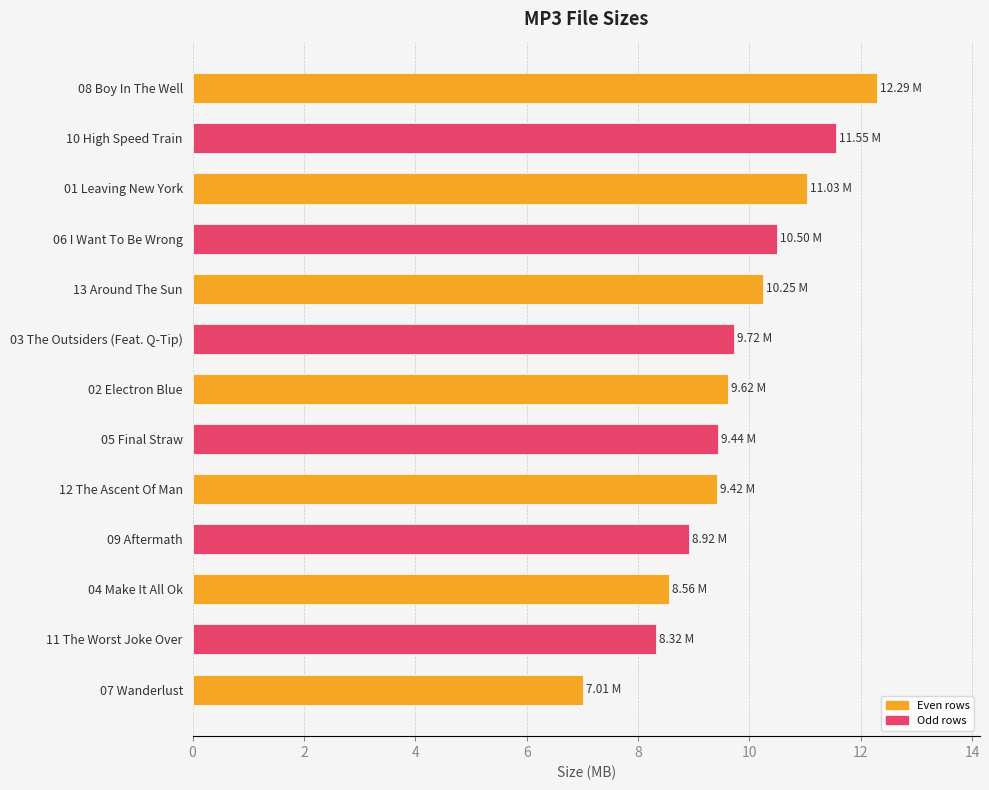

What is the sum of all values?

126.6